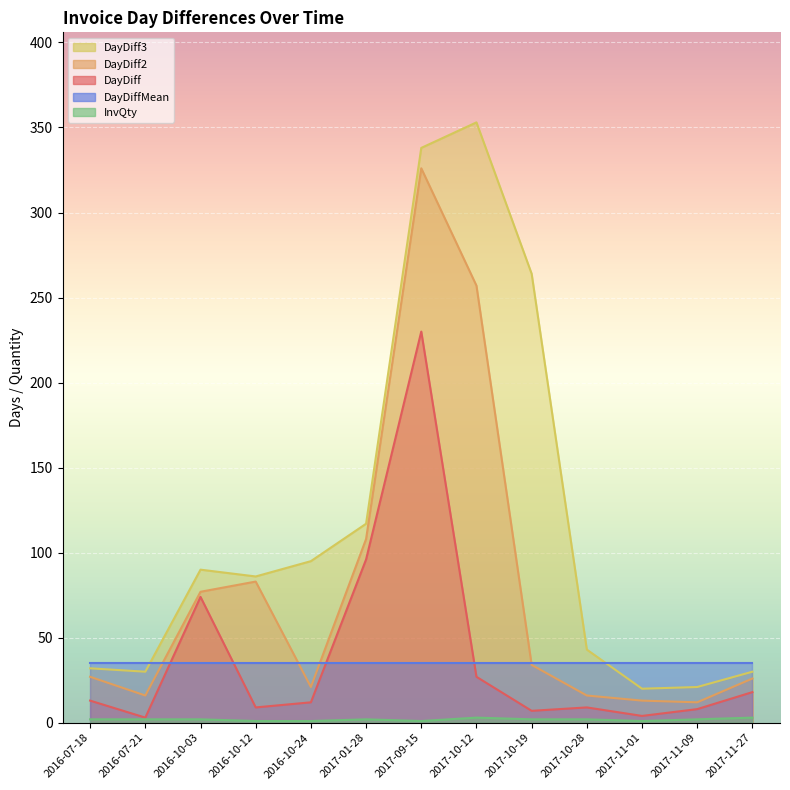

Which series has the widest spread of values?

DayDiff3